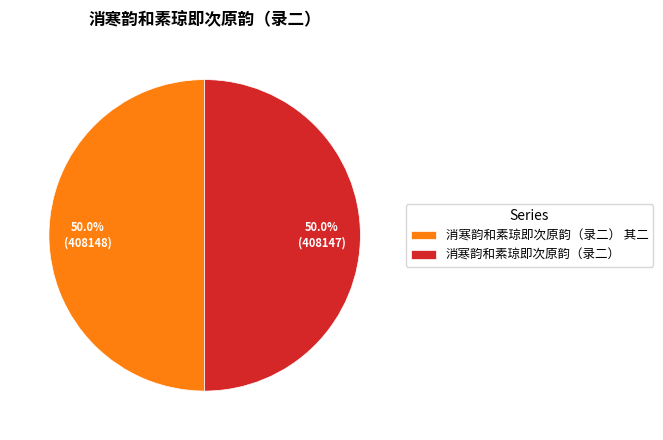

Is the sum of 消寒韵和素琼即次原韵（录二） 其二 and 消寒韵和素琼即次原韵（录二） greater than half?

Yes